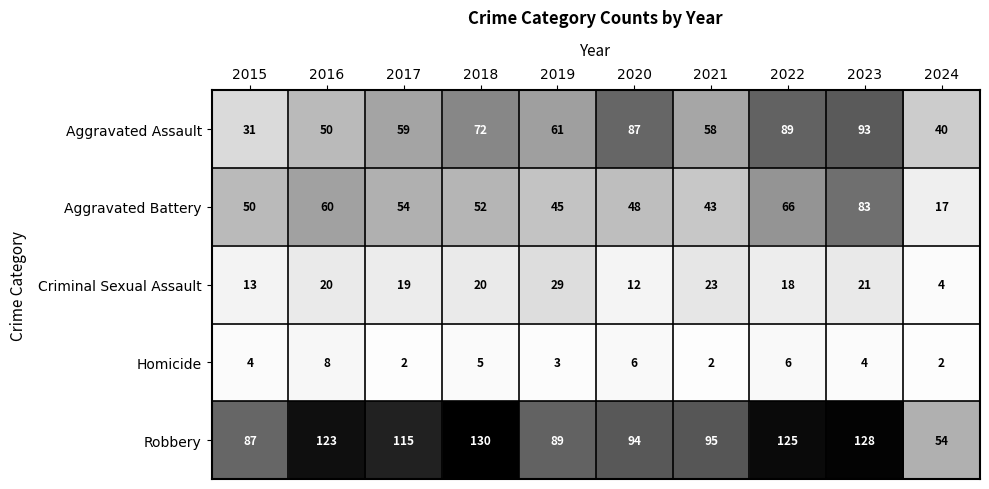

Is the value of Aggravated Battery at 2019 greater than the value of Criminal Sexual Assault at 2018?

Yes